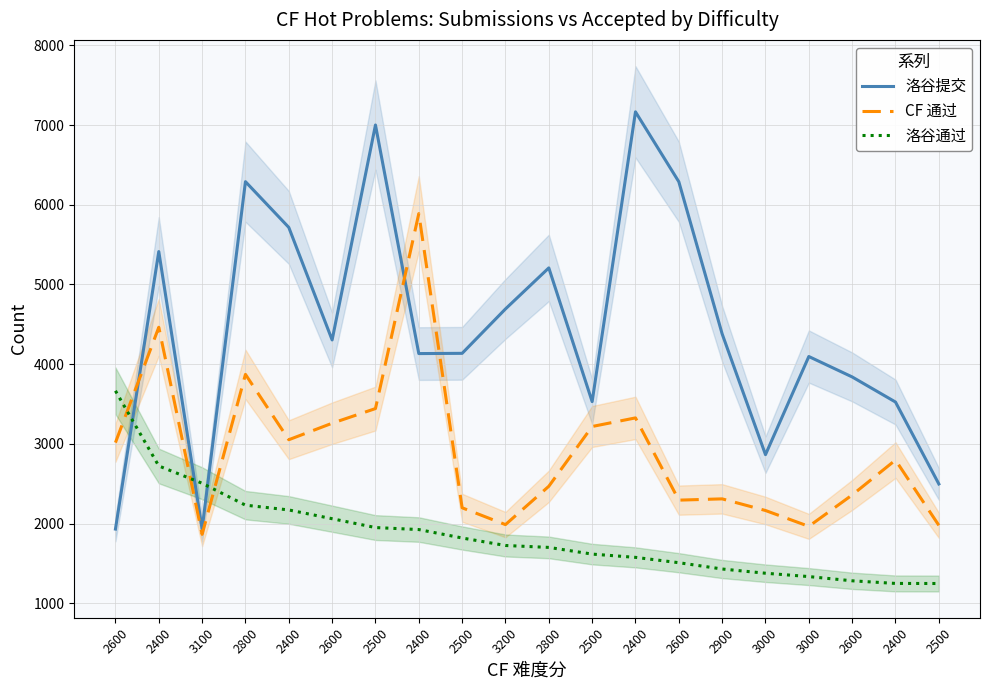

Rank the series by their maximum value, from highest to lowest.

洛谷提交, CF 通过, 洛谷通过